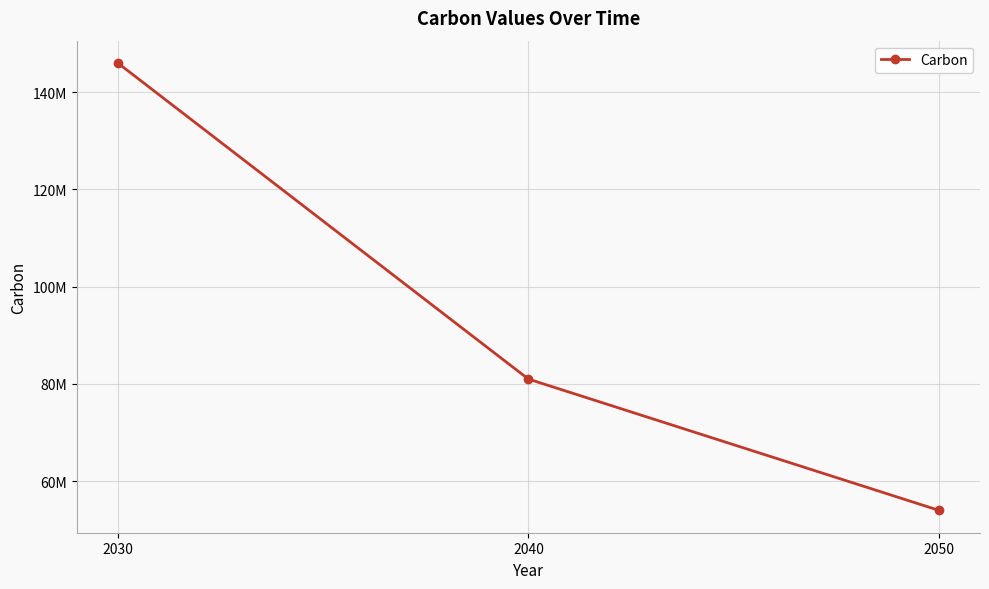

Does the chart have visible grid lines?

Yes